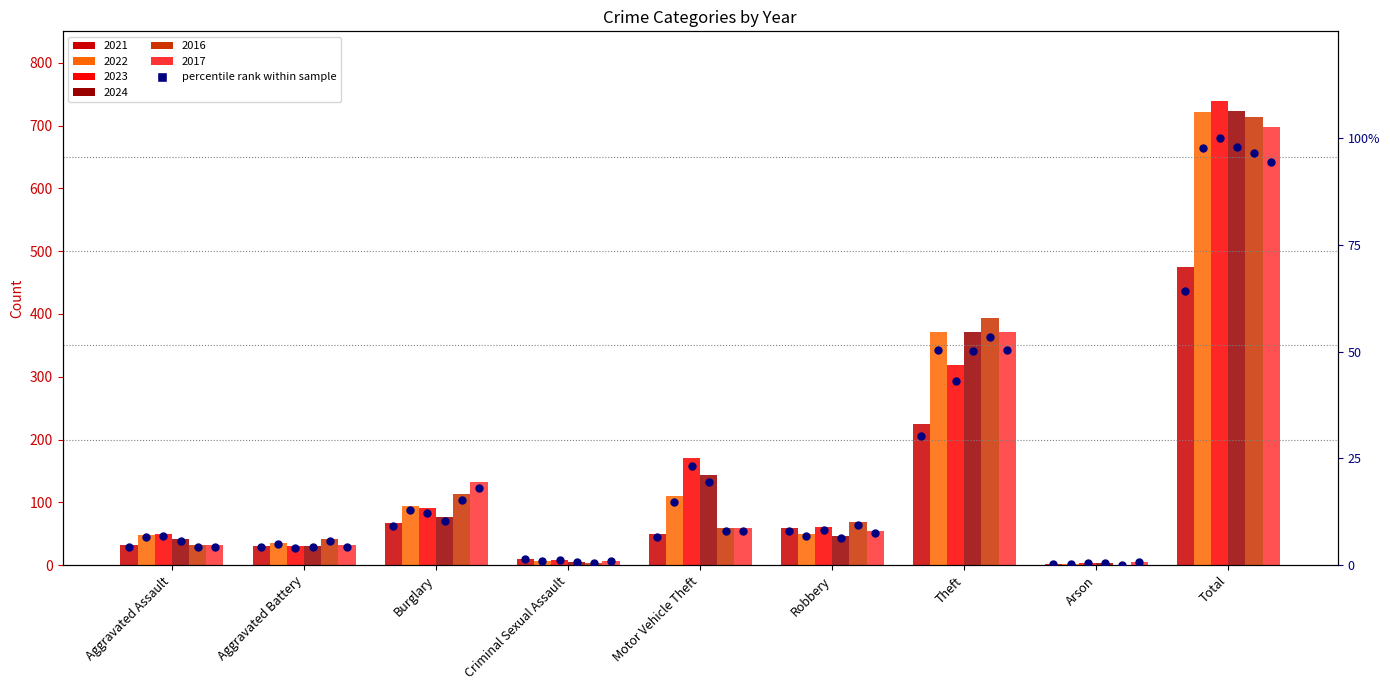

At which category is the sum across all series the highest?

Total